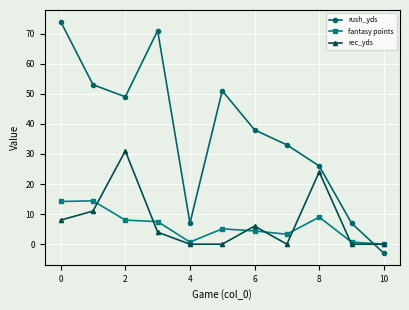

How many series are shown in this chart?

3